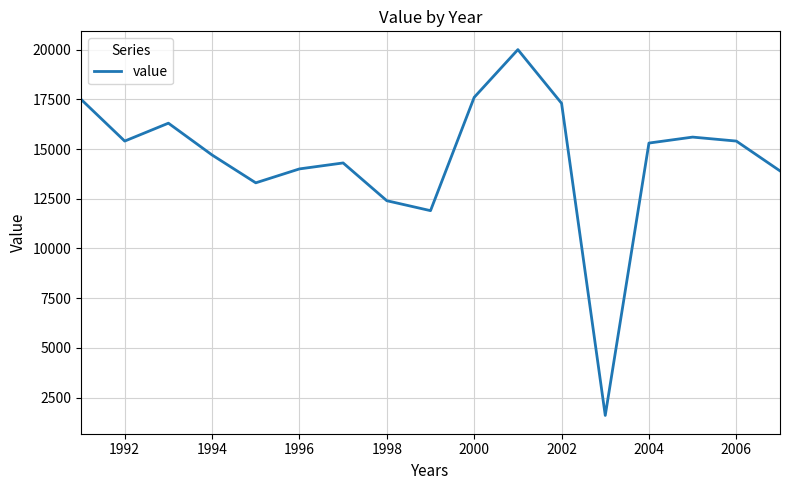

What is the smallest value displayed?

1600